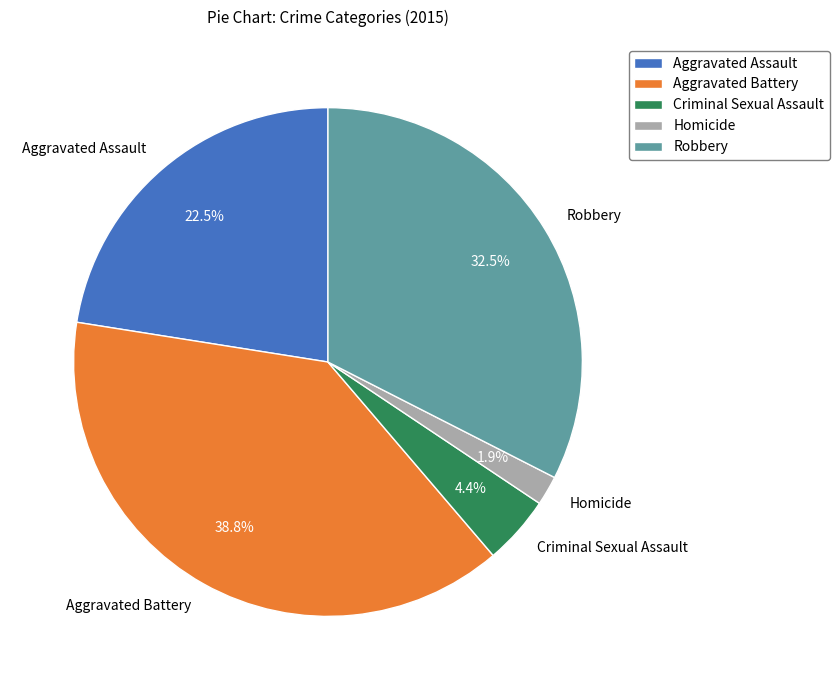

How many slices are in this pie chart?

5